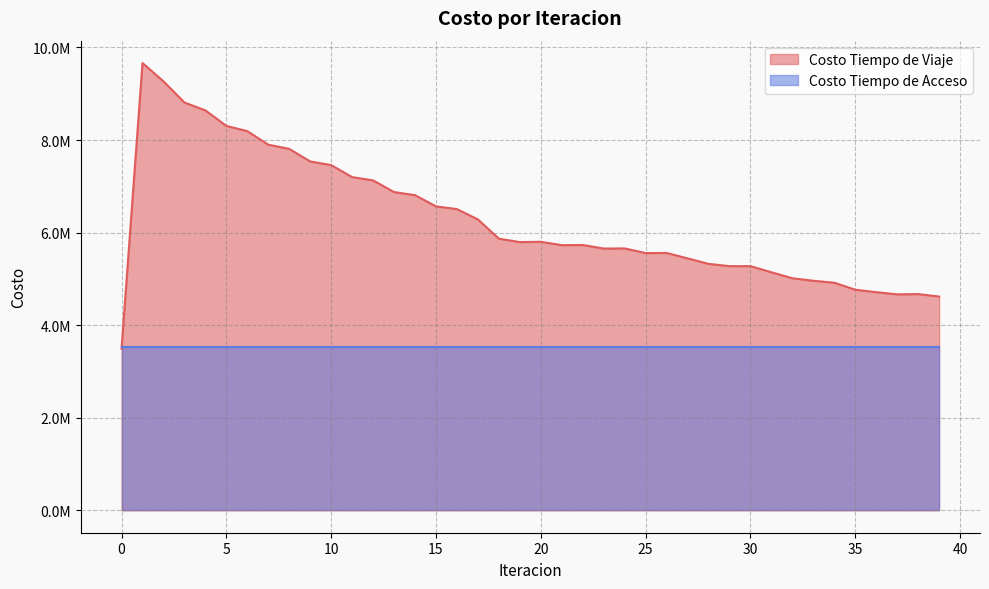

Reading right to left, what are all the values shown in this chart?

39=4618226.5	38=4671864.9	37=4665818.5	36=4713352.1	35=4765808.2	34=4917109.1	33=4959538.3	32=5013813.4	31=5143022.3	30=5275317.3	29=5275268.7	28=5324203.4	27=5443689.3	26=5559657.7	25=5558120.5	24=5657811.7	23=5655411.4	22=5732133.2	21=5728377.7	20=5801154.4	19=5795255.5	18=5868501.8	17=6284284.2	16=6507236.0	15=6566670.4	14=6808798.5	13=6875397.5	12=7127156.9	11=7198655.1	10=7458522.2	9=7536760.5	8=7808568.9	7=7898857.1	6=8191136.2	5=8305072.2	4=8639896.0	3=8809716.0	2=9267112.9	1=9662726.0	0=3492574.1